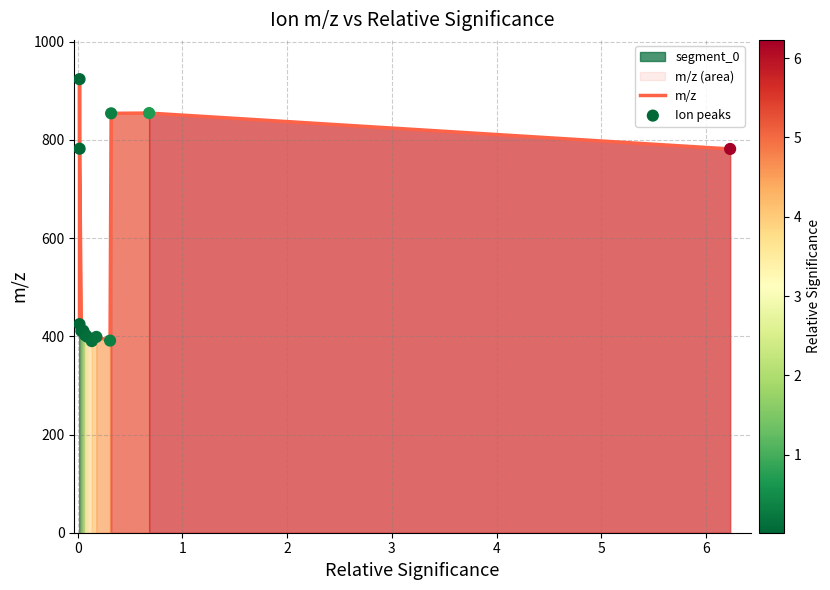

What is the lowest value of the m/z series?

390.2